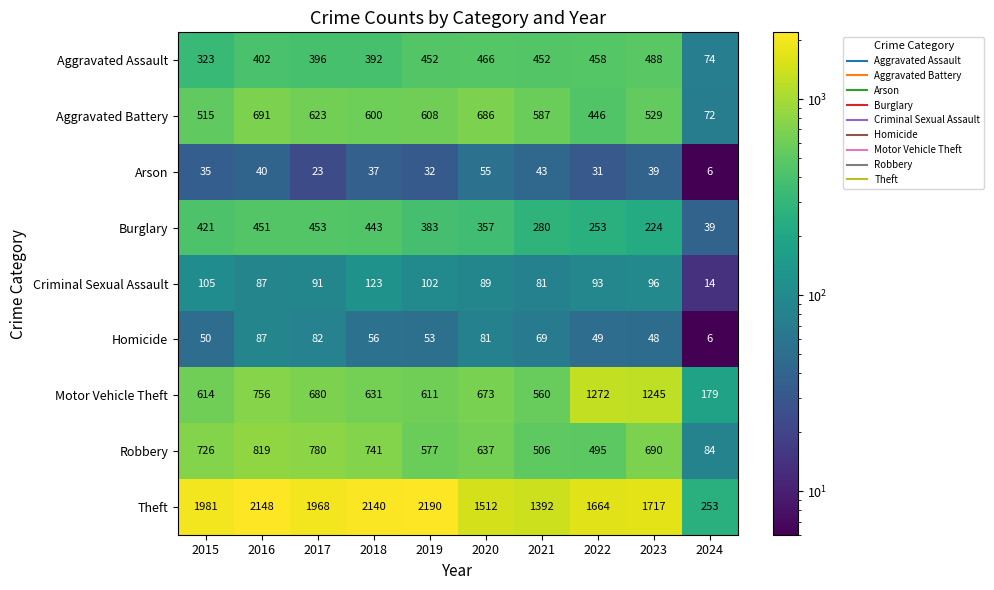

At which label is Robbery closest to 451?

2022